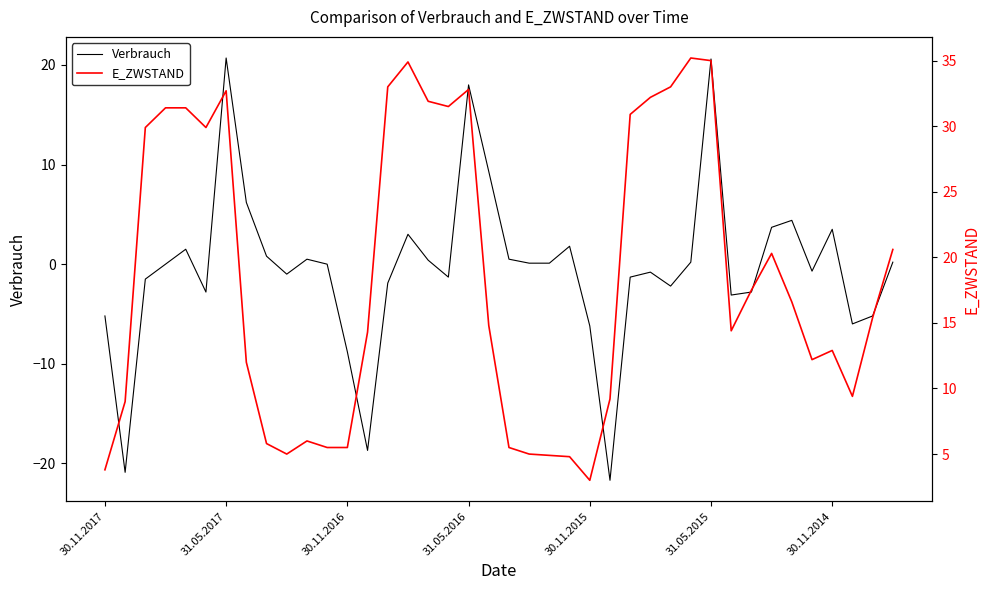

At how many categories does at least one series exceed 11?

26